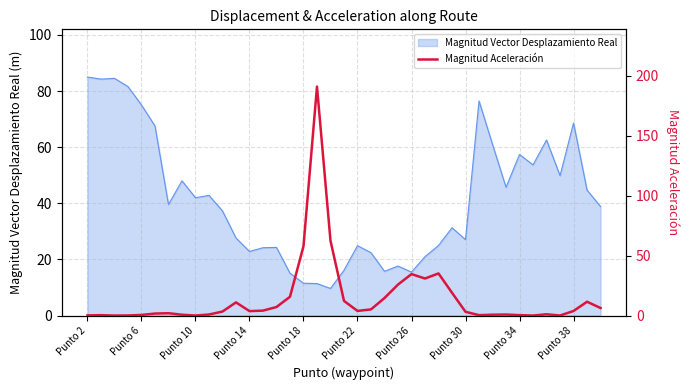

Does the chart have visible grid lines?

Yes